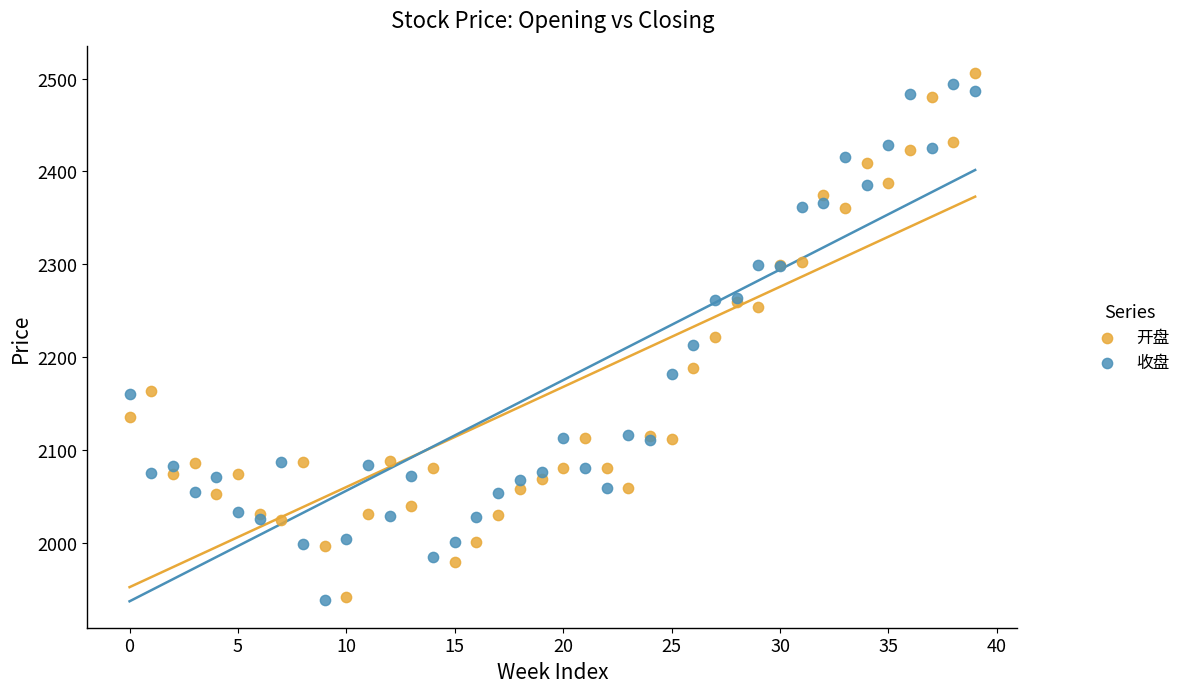

Which series contains the highest Y value?

开盘